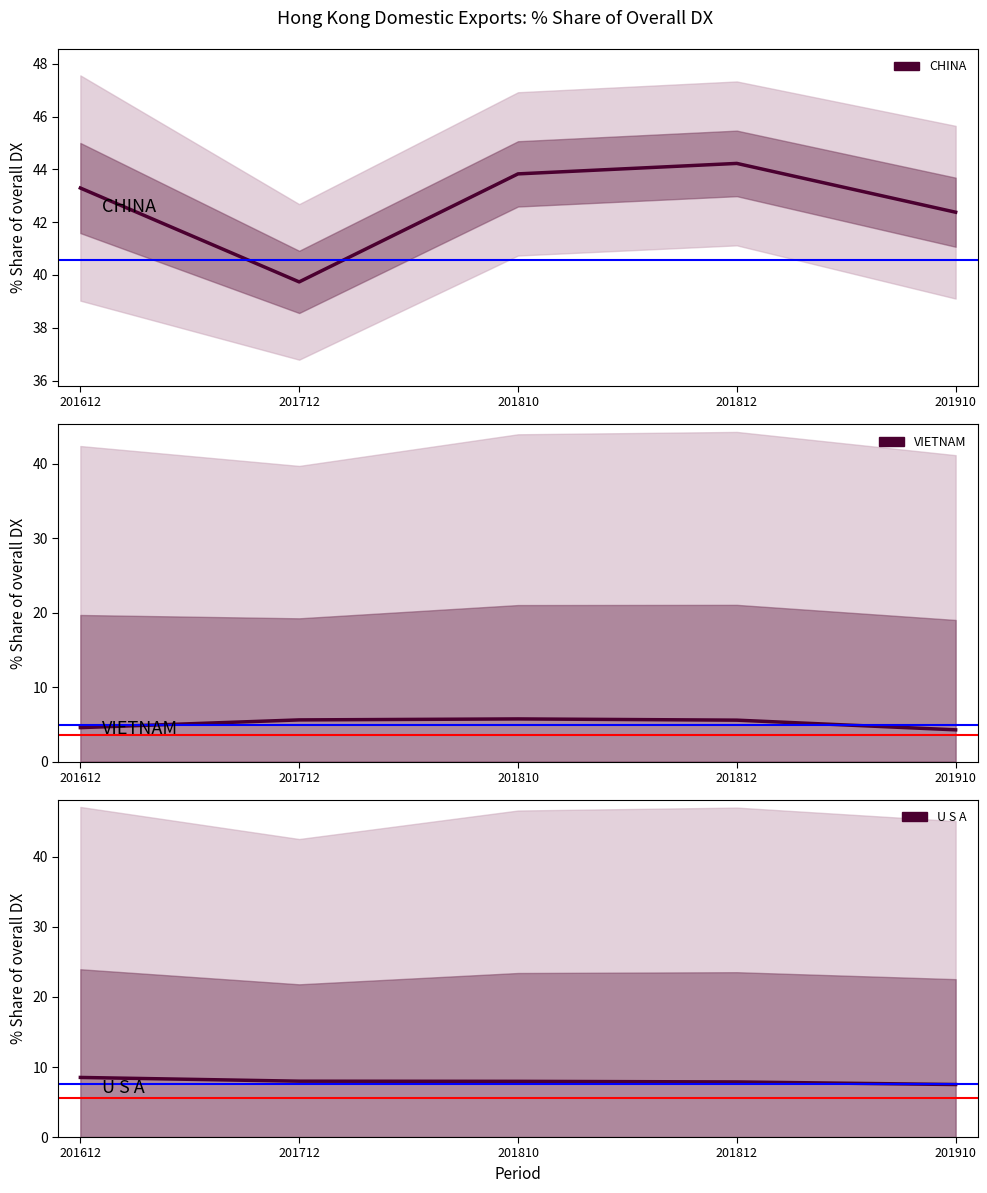

What is the value of the CHINA point at the 3rd from the left?

43.8